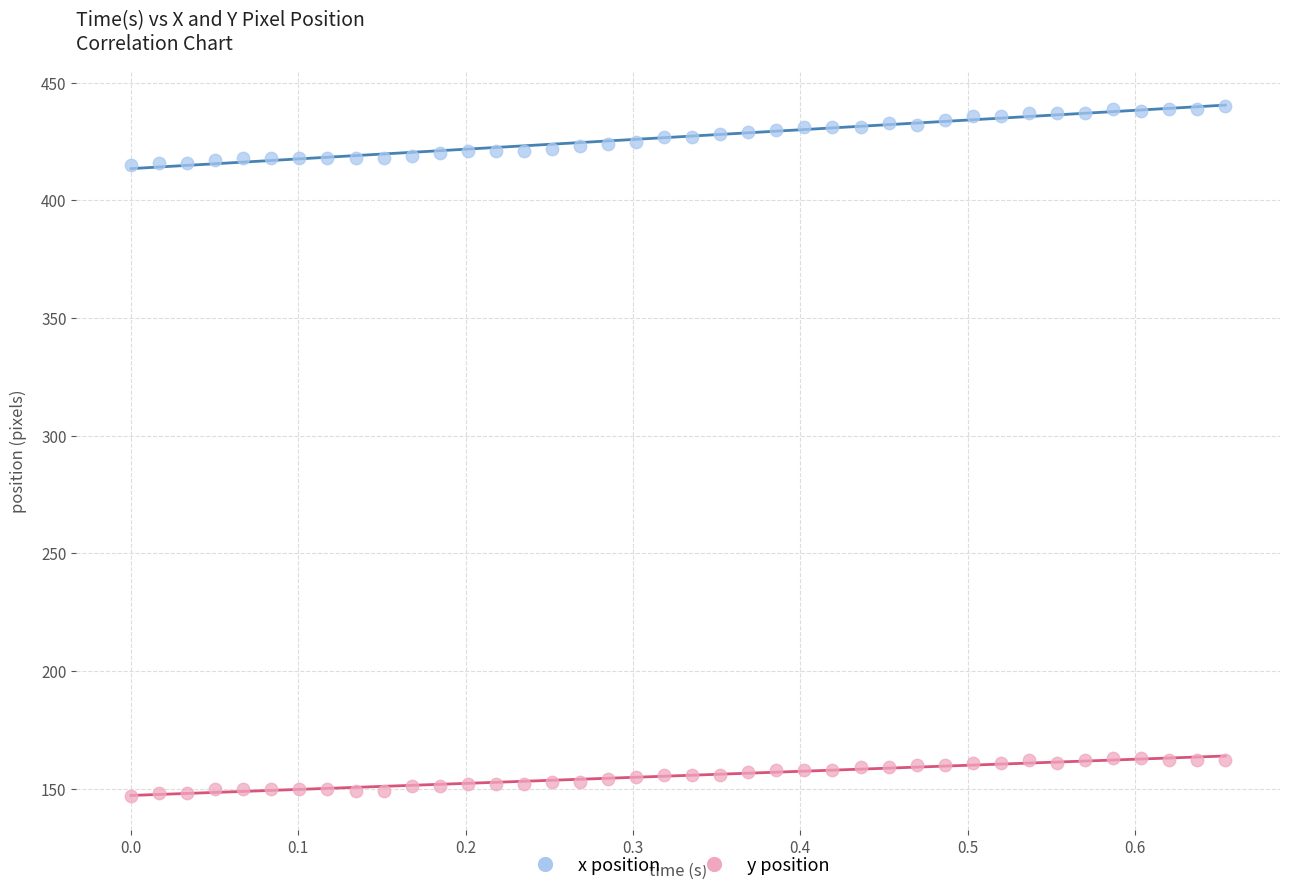

Across all data points, what is the range of Y values (max minus min)?

293